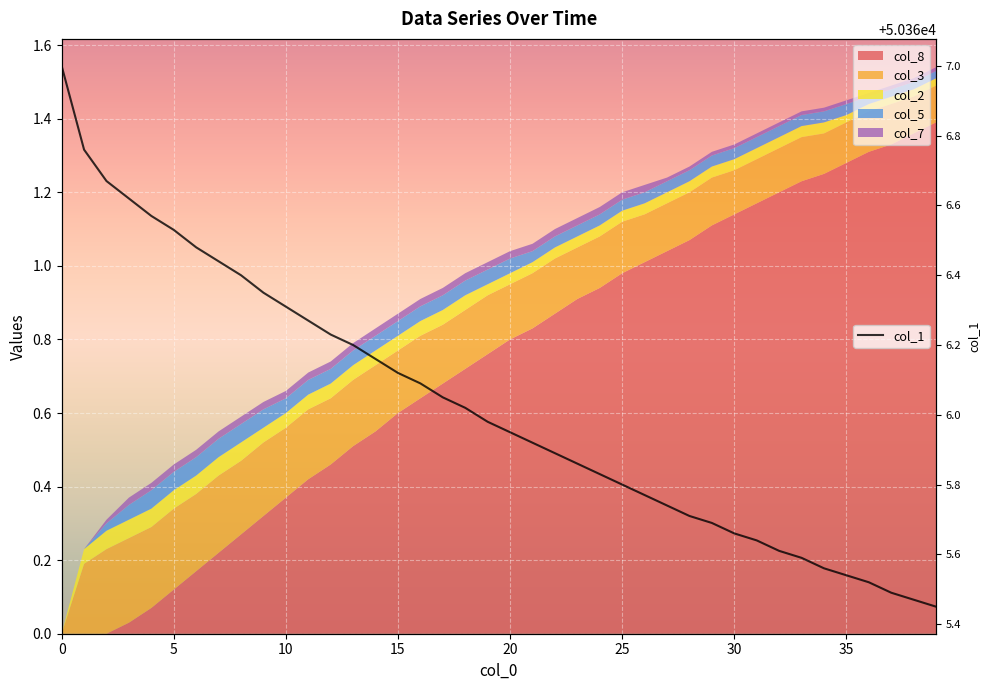

What is the label of the 3rd point from the right?

37